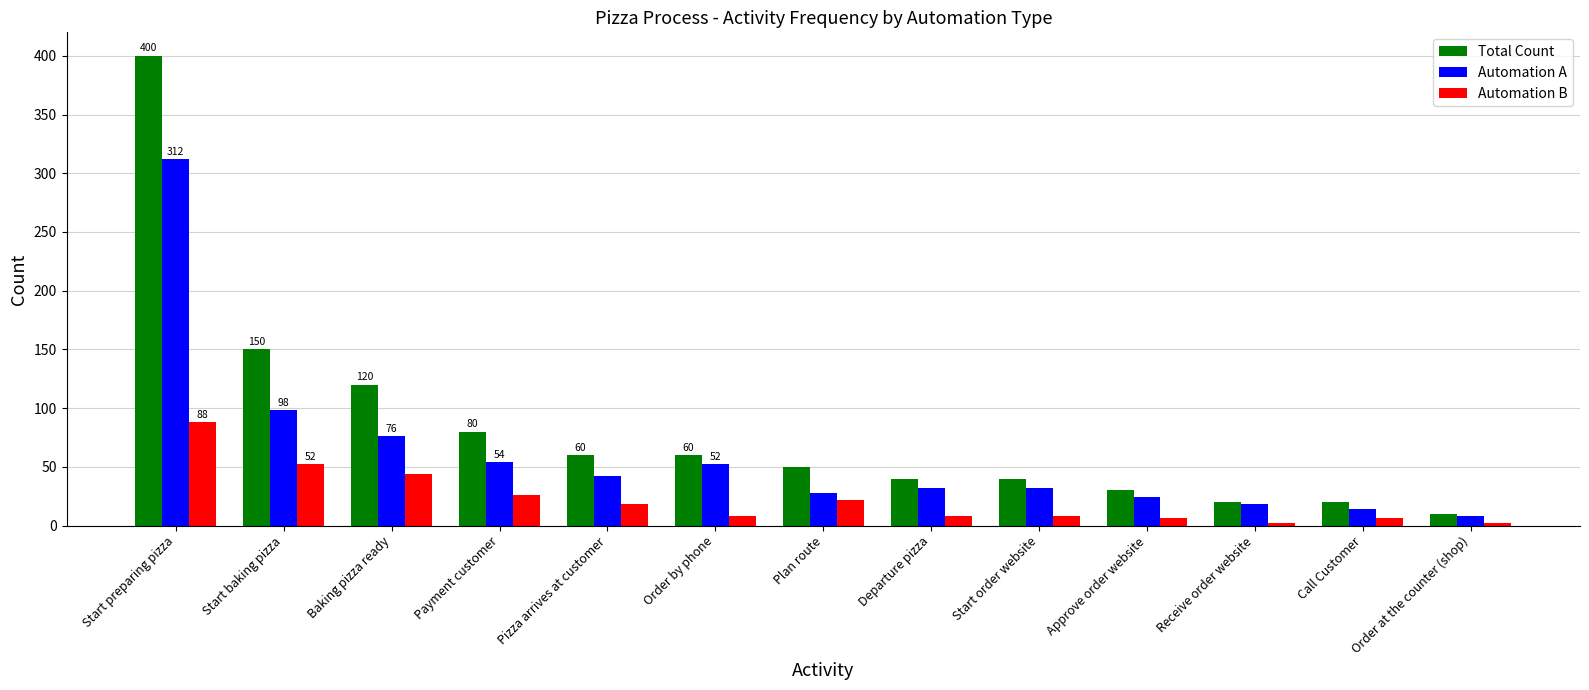

What is the average value of the Automation B series?

22